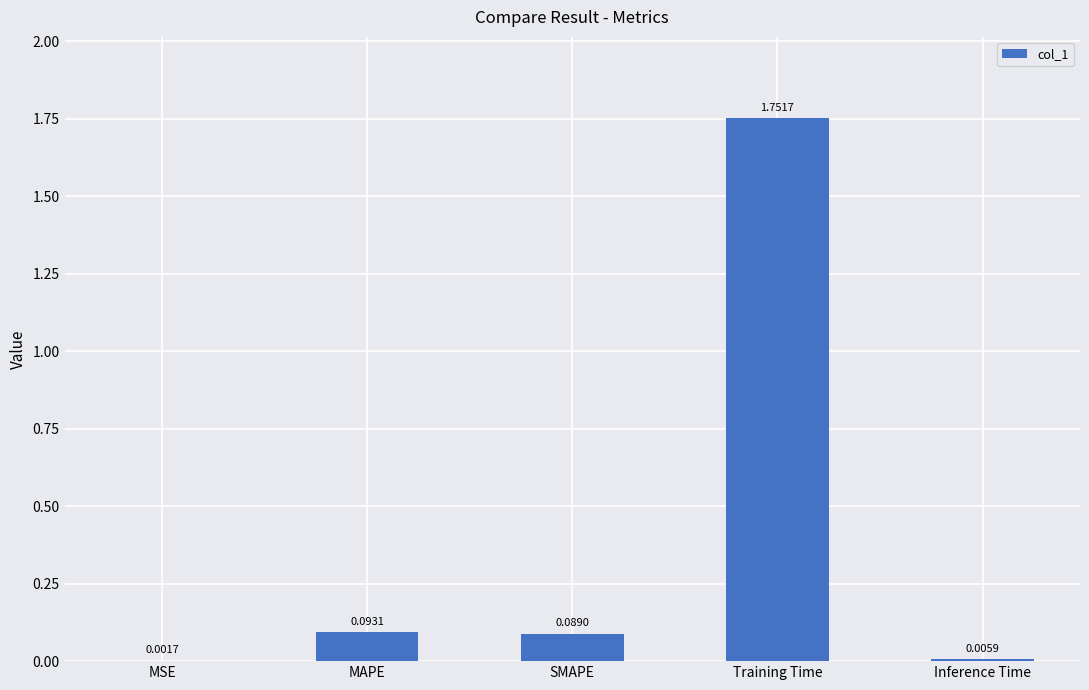

At which category does the chart reach its peak across all series?

Training Time